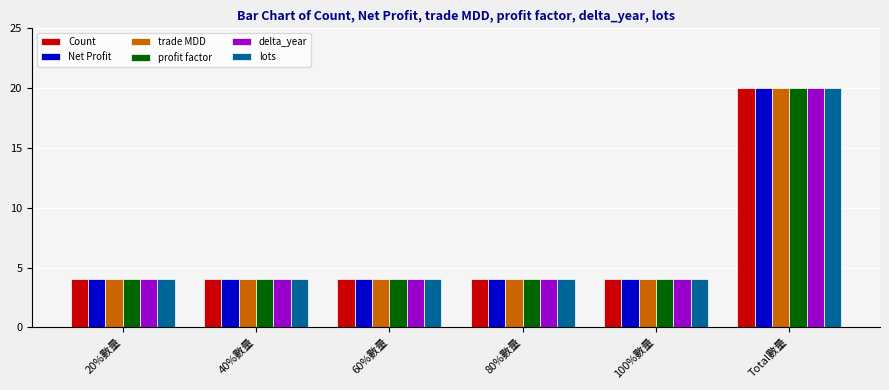

Reading right to left, what are all the values shown in this chart?

Count: 20	4	4	4	4	4
Net Profit: 20	4	4	4	4	4
trade MDD: 20	4	4	4	4	4
profit factor: 20	4	4	4	4	4
delta_year: 20	4	4	4	4	4
lots: 20	4	4	4	4	4